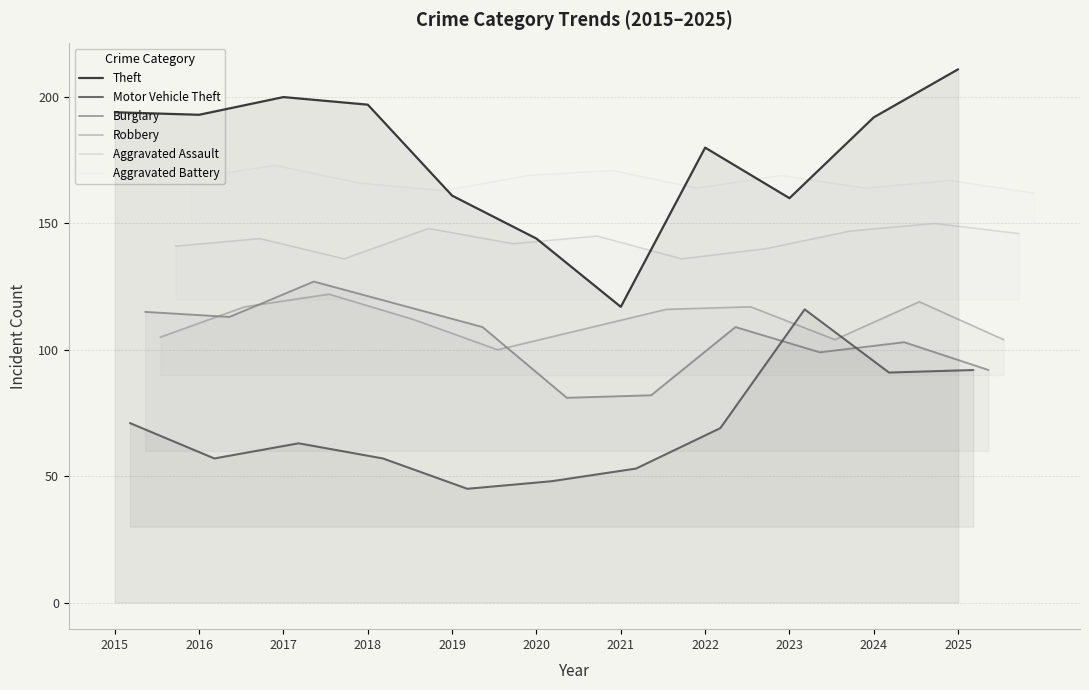

Rank the series by their maximum value, from lowest to highest.

Motor Vehicle Theft, Robbery, Burglary, Aggravated Assault, Aggravated Battery, Theft